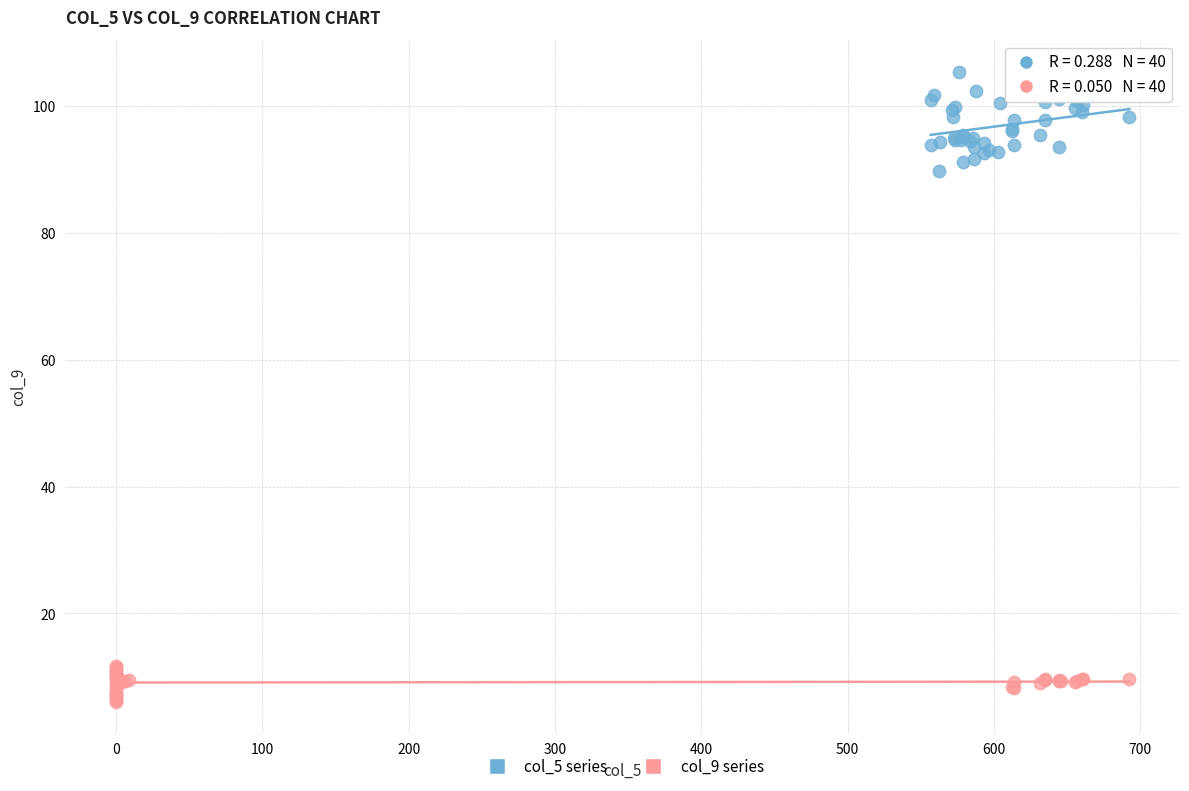

Which series reaches the maximum Y coordinate?

col_5 series